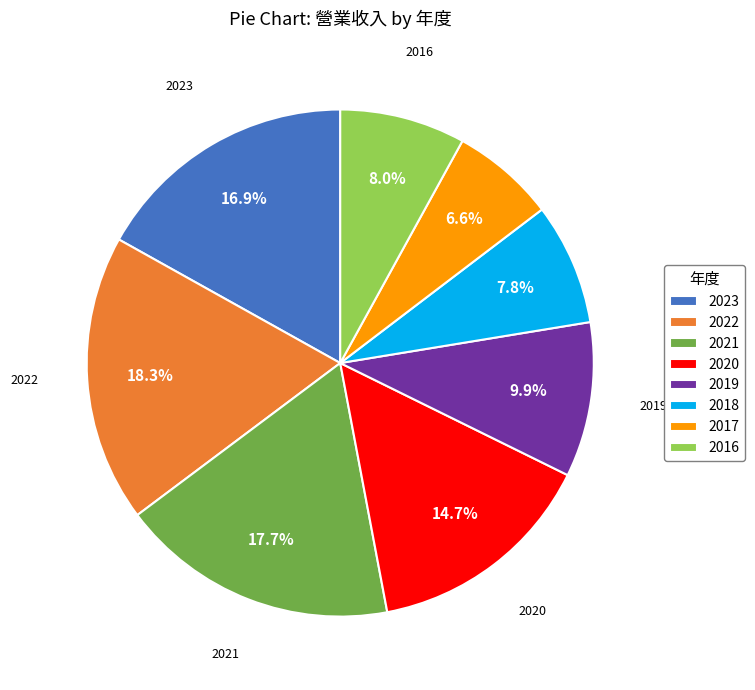

Count the number of slices in the pie.

8